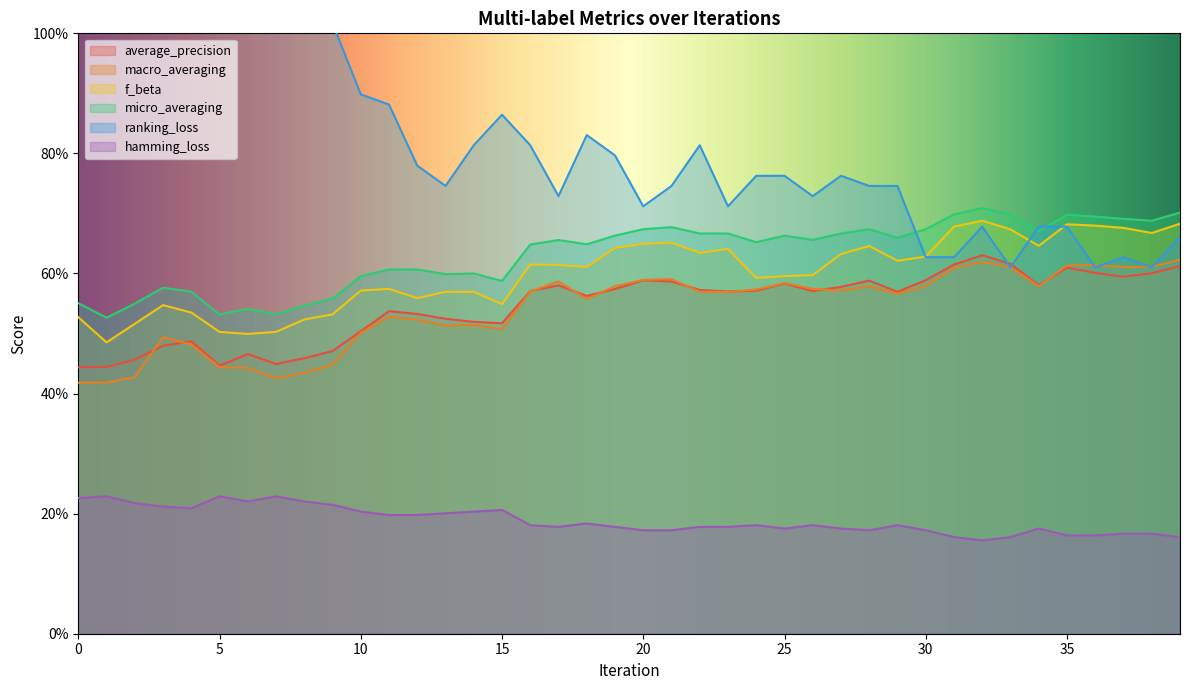

How many intersections are there between ranking_loss and micro_averaging?

3